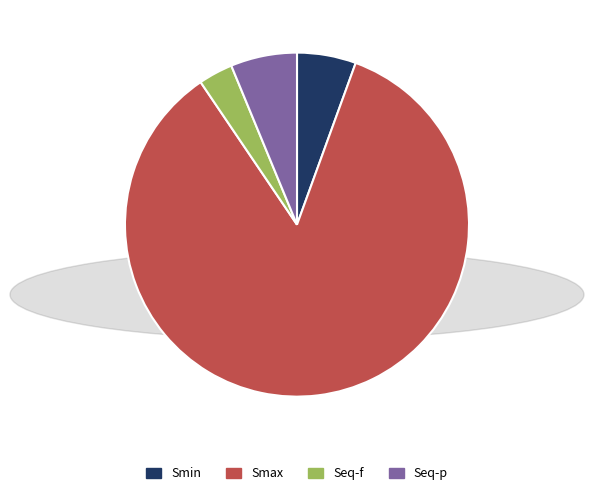

Rank the categories by value from highest to lowest.

Smax, Seq-p, Smin, Seq-f